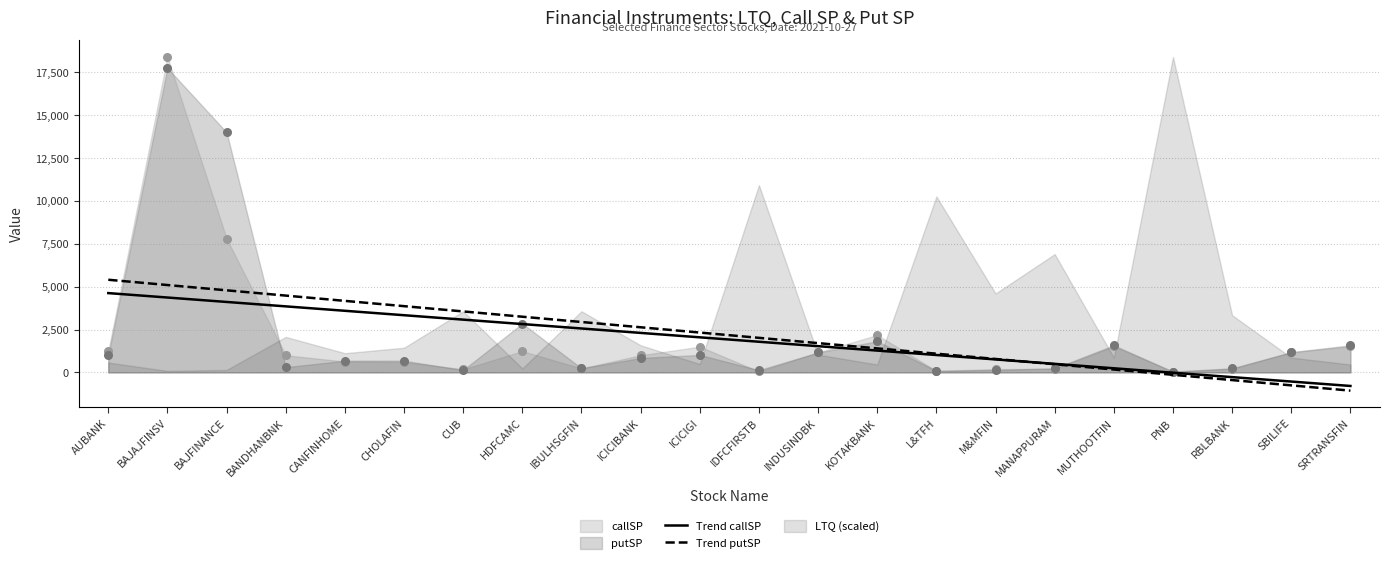

At which category is the sum across all series the highest?

AUBANK